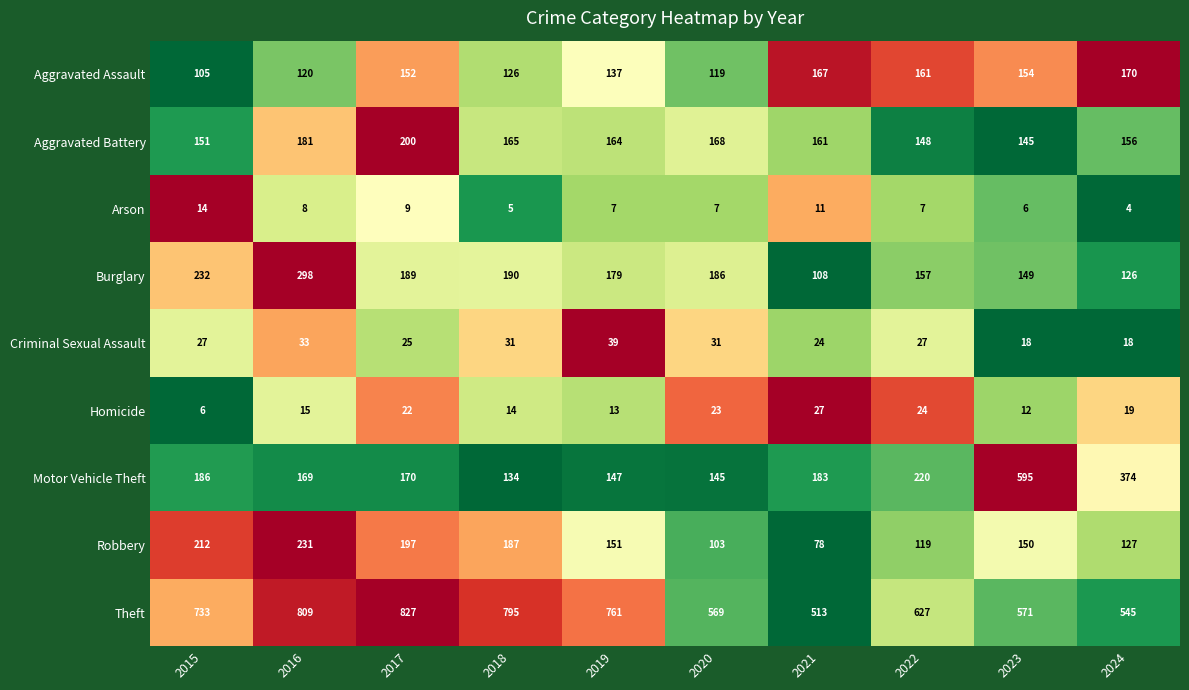

What is the total value across all series at 2020?

1351